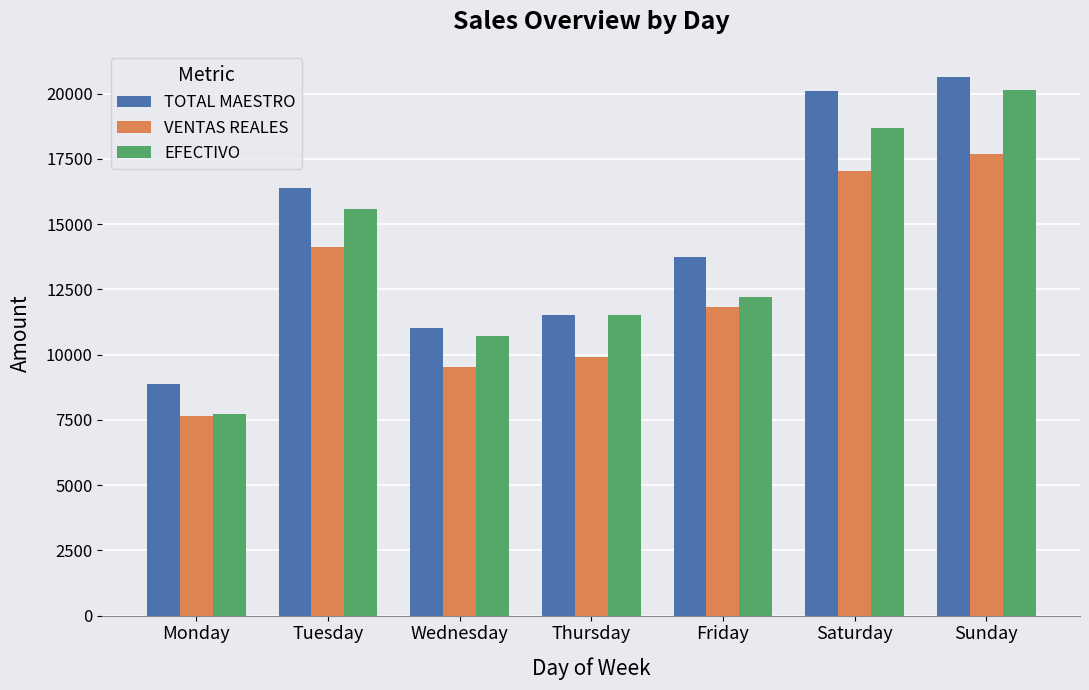

What is the approximate value of TOTAL MAESTRO at Wednesday?

11036.0